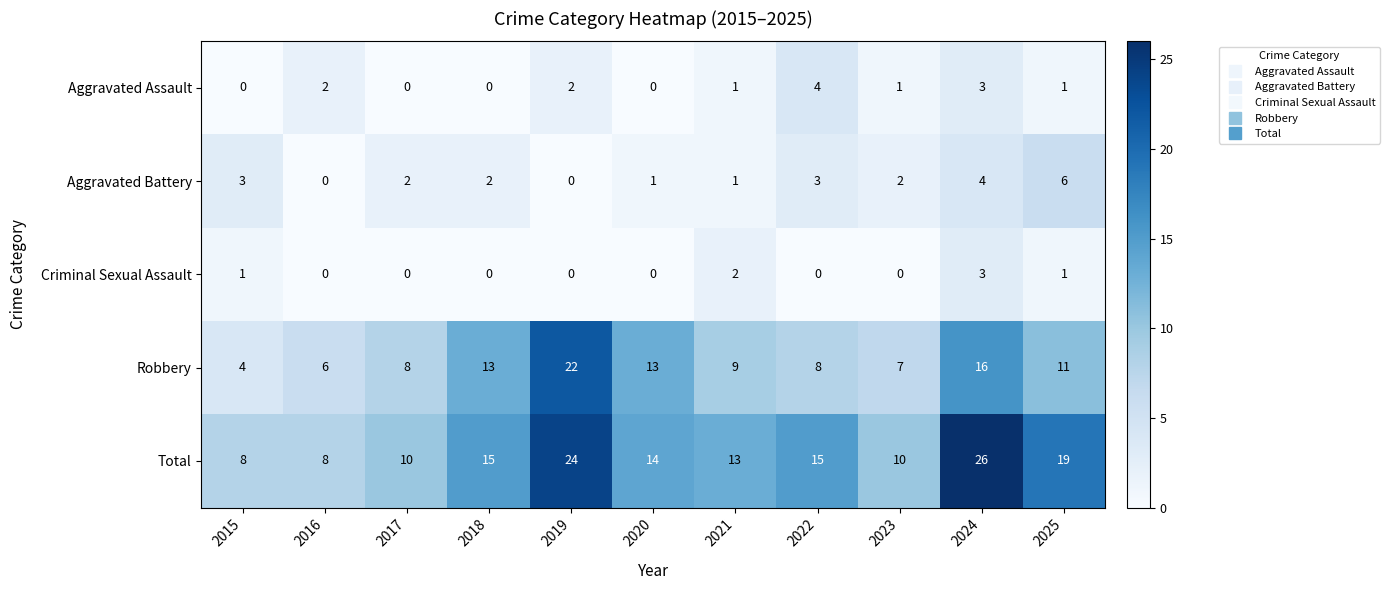

Which series has the largest total across all categories?

Total